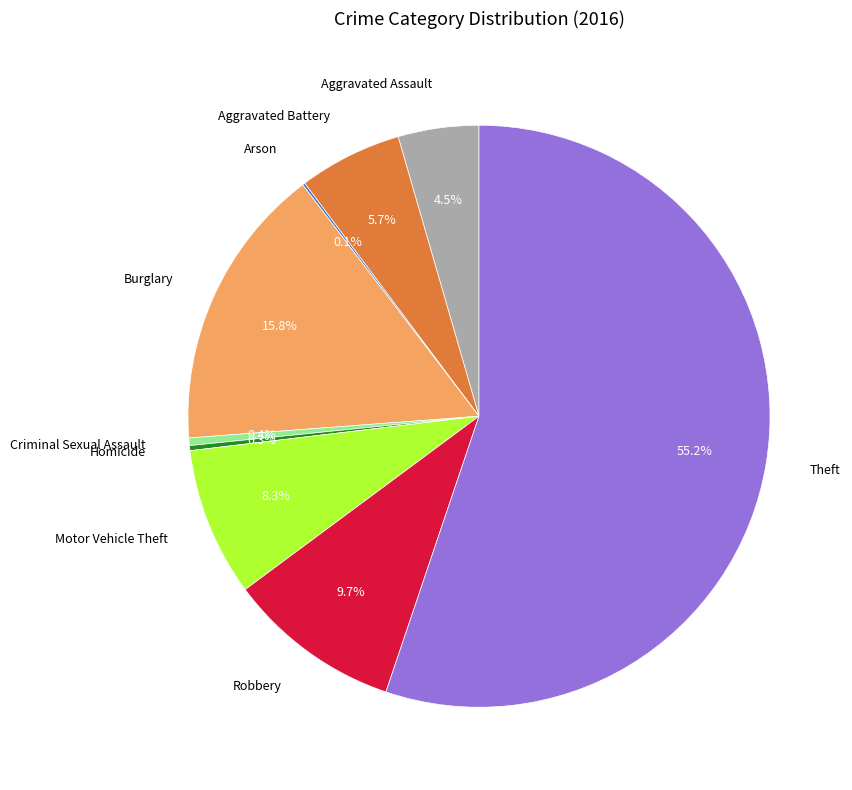

What is the largest slice in the pie chart?

Theft